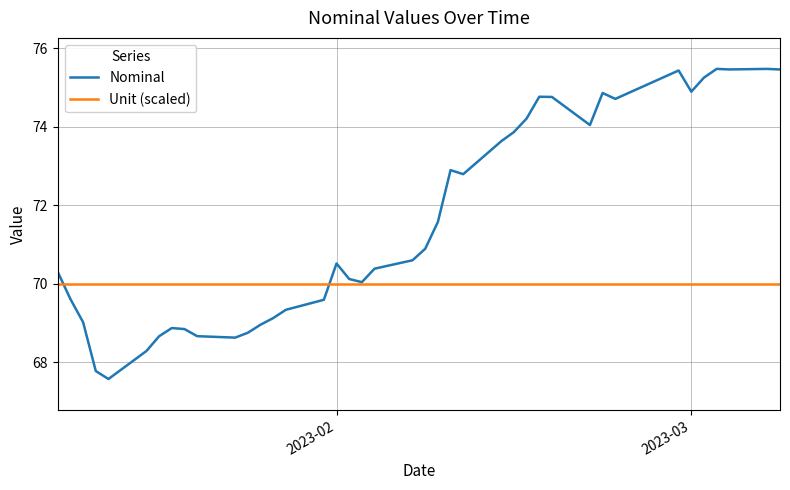

Does the chart have visible grid lines?

Yes